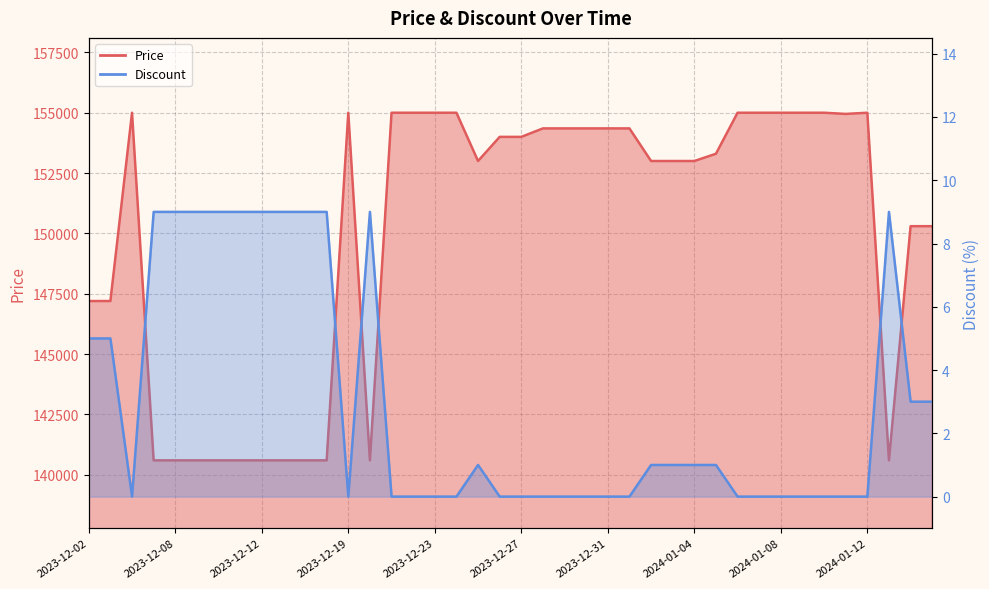

Which series has the largest total across all categories?

Price